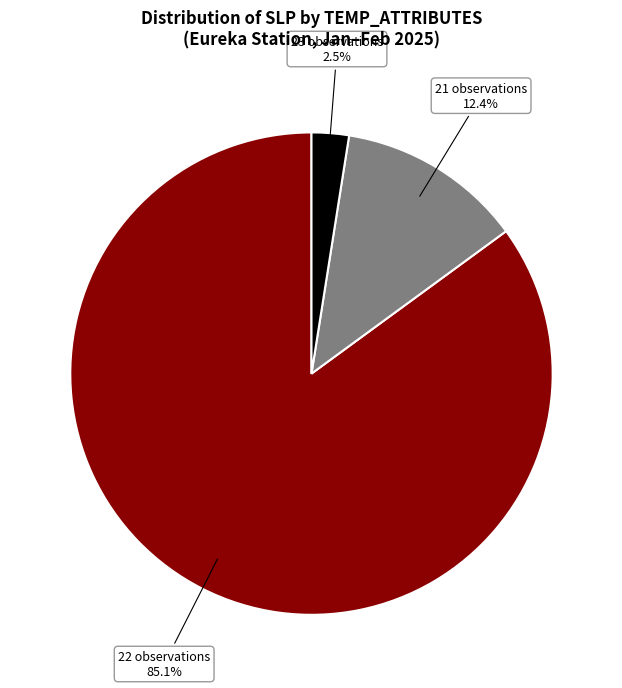

What is the largest slice in the pie chart?

22 observations